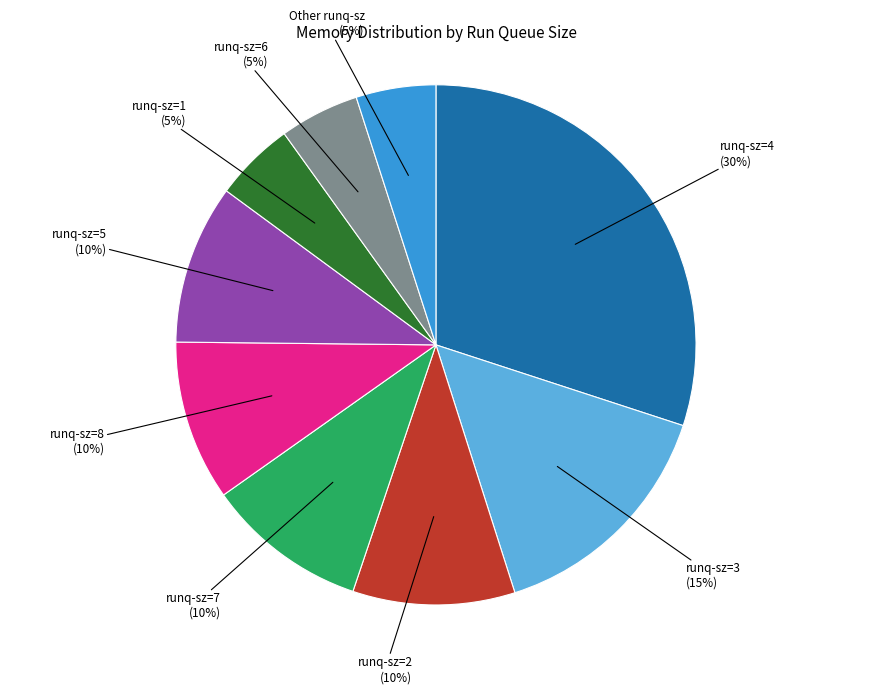

Which has a higher value, runq-sz=4 or Other runq-sz?

runq-sz=4